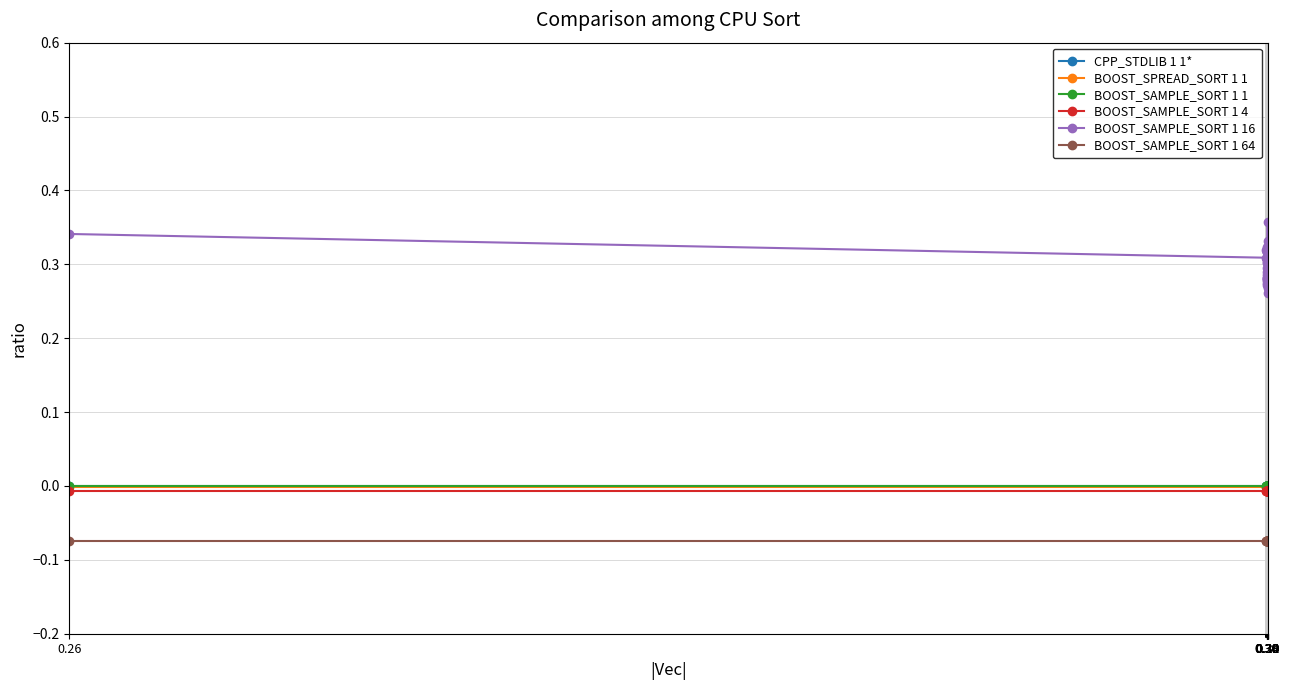

What are all the series names shown in the legend?

CPP_STDLIB 1 1*, BOOST_SPREAD_SORT 1 1, BOOST_SAMPLE_SORT 1 1, BOOST_SAMPLE_SORT 1 4, BOOST_SAMPLE_SORT 1 16, BOOST_SAMPLE_SORT 1 64